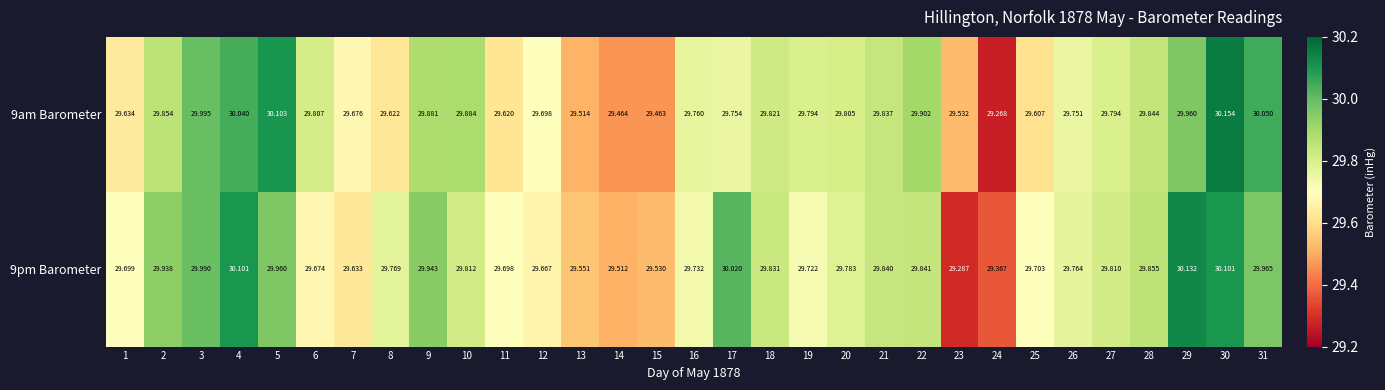

Is the value of 9am Barometer at 28 greater than the value of 9pm Barometer at 28?

No